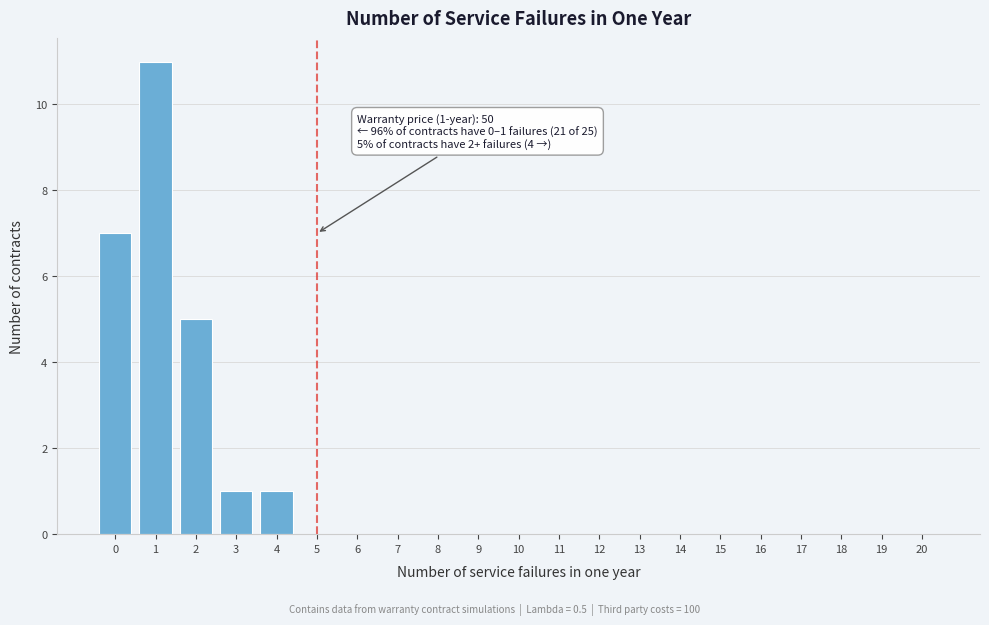

Reading left to right, transcribe all the data shown in this chart.

0=7	1=11	2=5	3=1	4=1	5=0	6=0	7=0	8=0	9=0	10=0	11=0	12=0	13=0	14=0	15=0	16=0	17=0	18=0	19=0	20=0